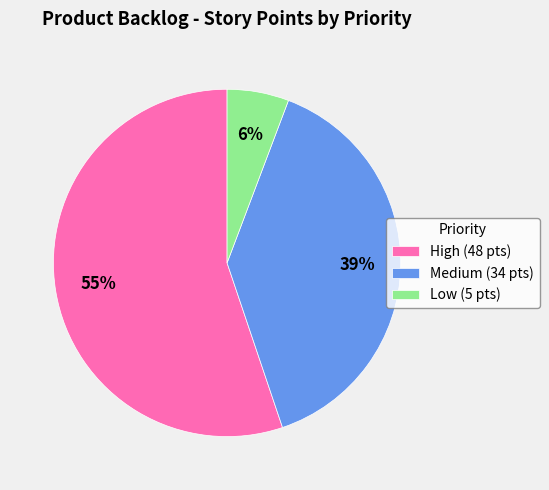

What is the smallest slice in the pie chart?

Low (5 pts)